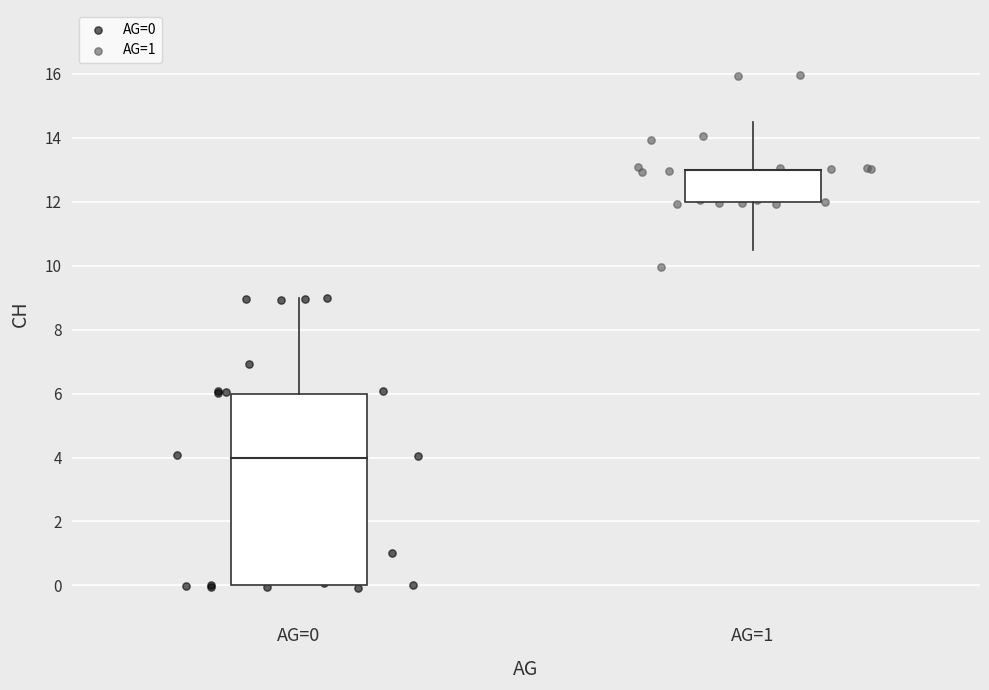

Which series reaches the maximum Y coordinate?

AG=1